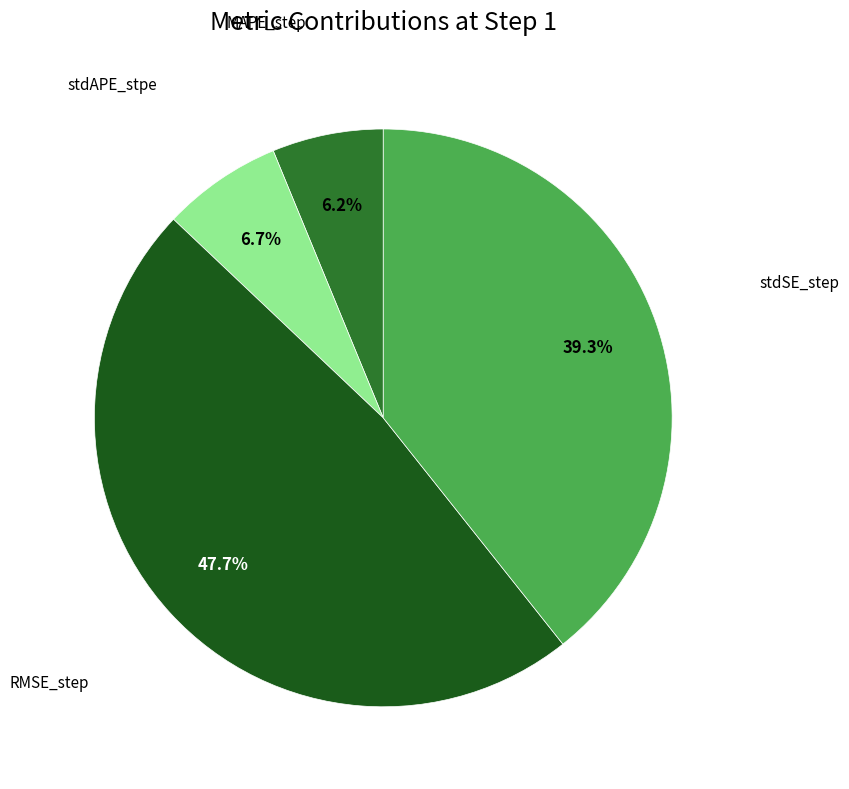

How many slices are in this pie chart?

4